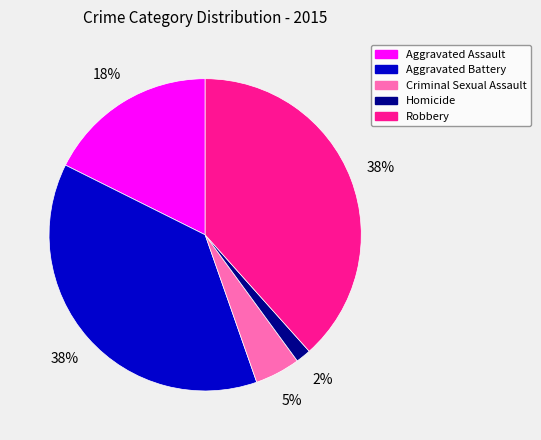

Count the number of slices in the pie.

5